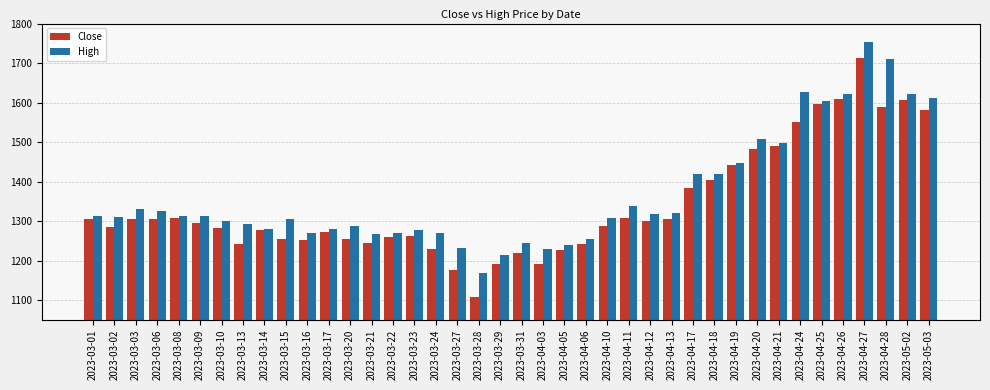

Which series has the widest spread of values?

Close